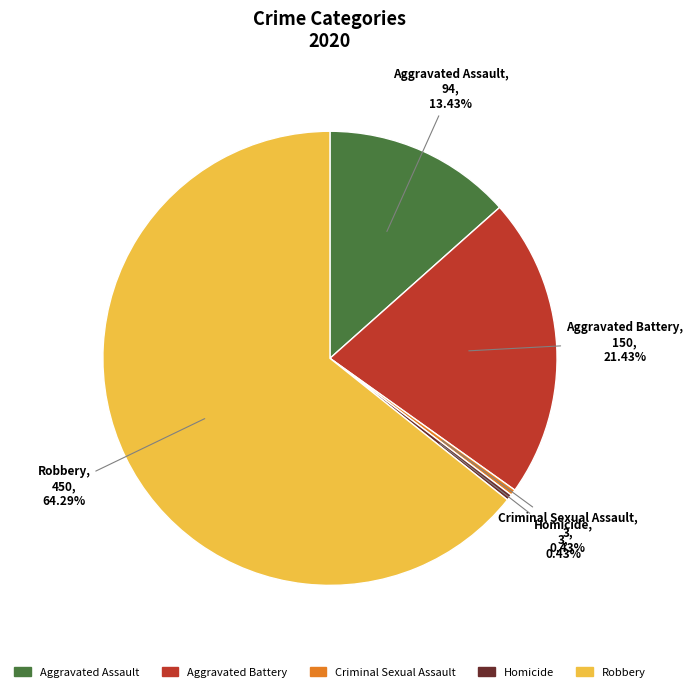

Between Aggravated Battery and Homicide, which is larger?

Aggravated Battery